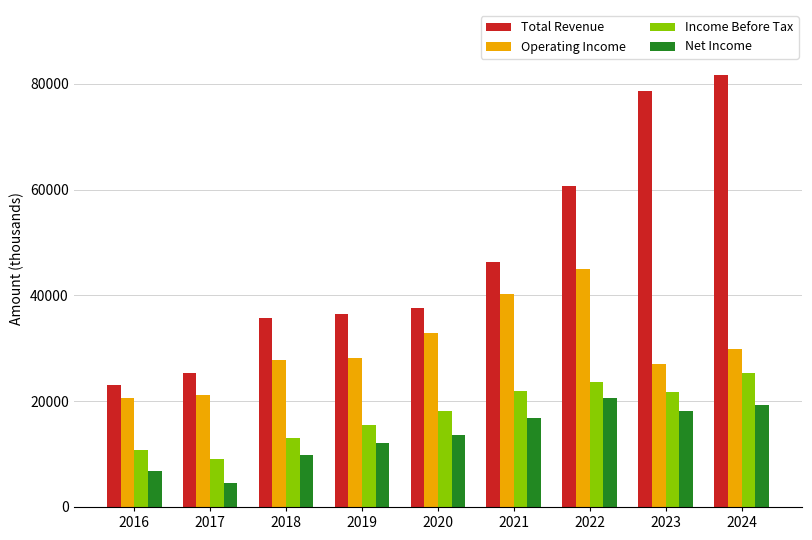

Rank the series at 2017 from lowest to highest value.

Net Income, Income Before Tax, Operating Income, Total Revenue